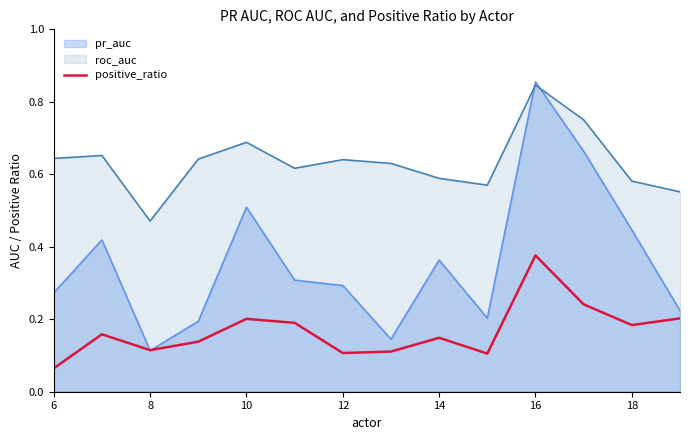

What is the value of the 8th point from the left?

0.1